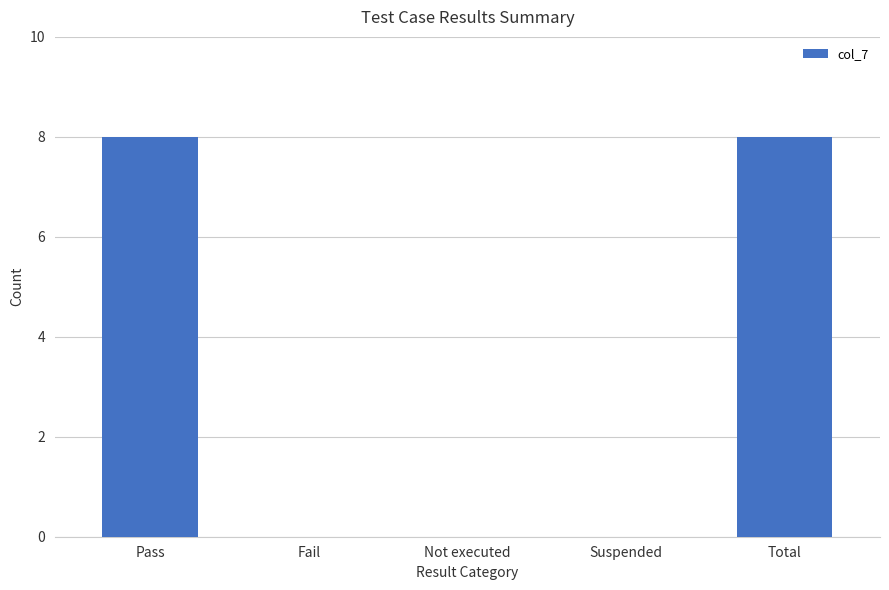

Reading left to right, extract all data points from this chart.

Pass=8	Fail=0	Not executed=0	Suspended=0	Total=8